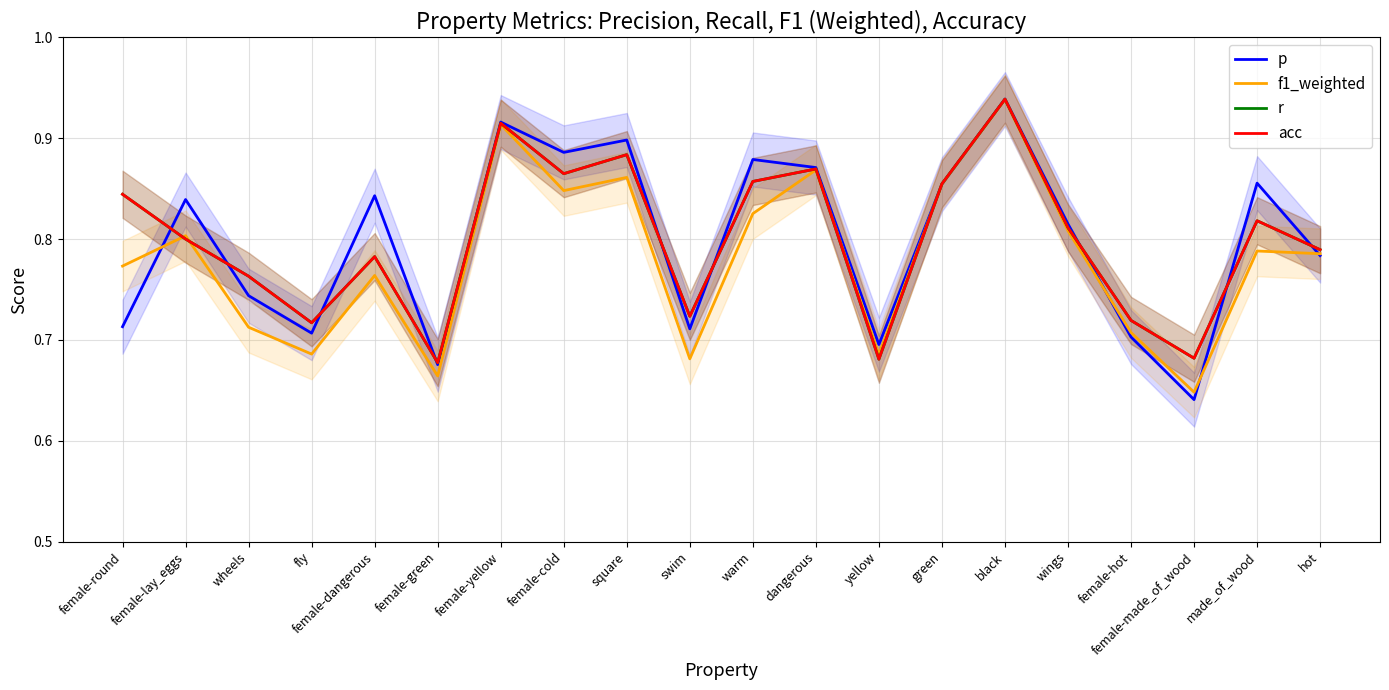

Reading left to right, list all the values displayed in this chart.

p: 0.7	0.8	0.7	0.7	0.8	0.7	0.9	0.9	0.9	0.7	0.9	0.9	0.7	0.9	0.9	0.8	0.7	0.6	0.9	0.8
f1_weighted: 0.8	0.8	0.7	0.7	0.8	0.7	0.9	0.8	0.9	0.7	0.8	0.9	0.7	0.9	0.9	0.8	0.7	0.6	0.8	0.8
r: 0.8	0.8	0.8	0.7	0.8	0.7	0.9	0.9	0.9	0.7	0.9	0.9	0.7	0.9	0.9	0.8	0.7	0.7	0.8	0.8
acc: 0.8	0.8	0.8	0.7	0.8	0.7	0.9	0.9	0.9	0.7	0.9	0.9	0.7	0.9	0.9	0.8	0.7	0.7	0.8	0.8